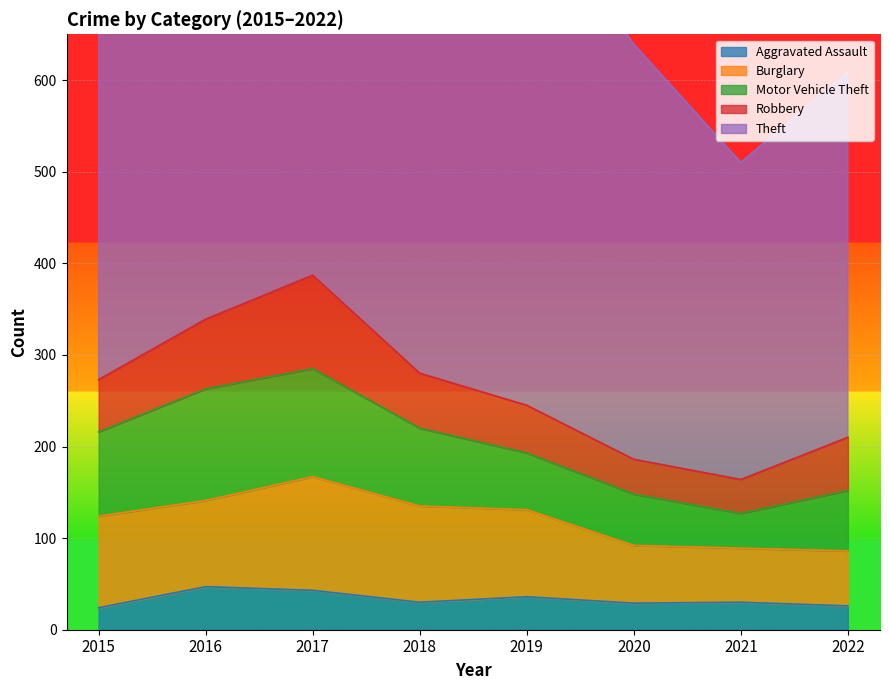

What is the lowest value of the Theft series?

346